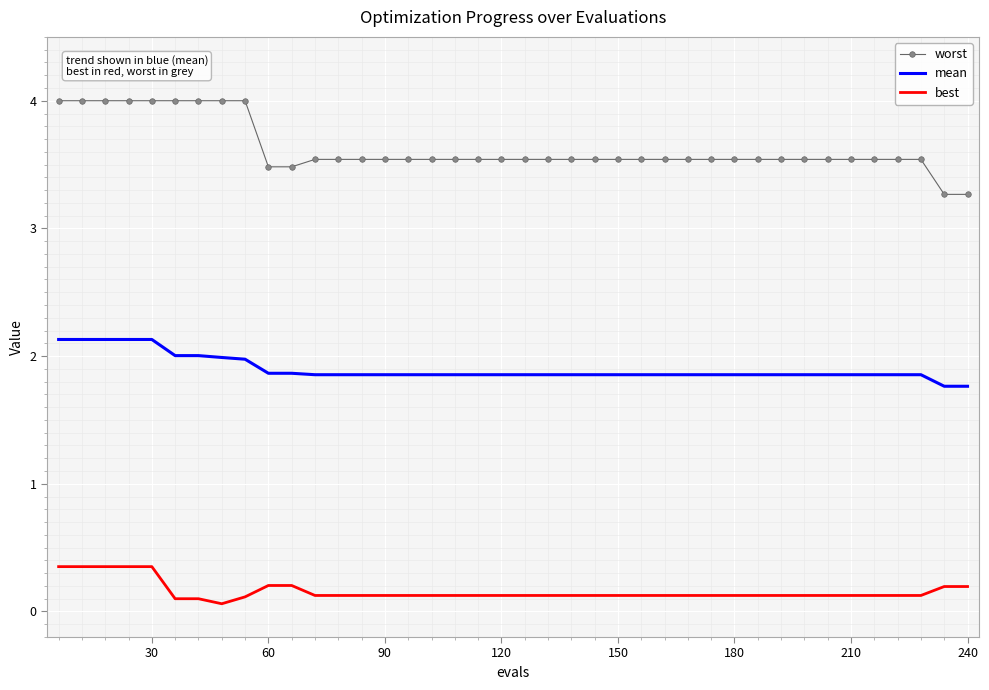

True or false: best and mean cross at least once.

False